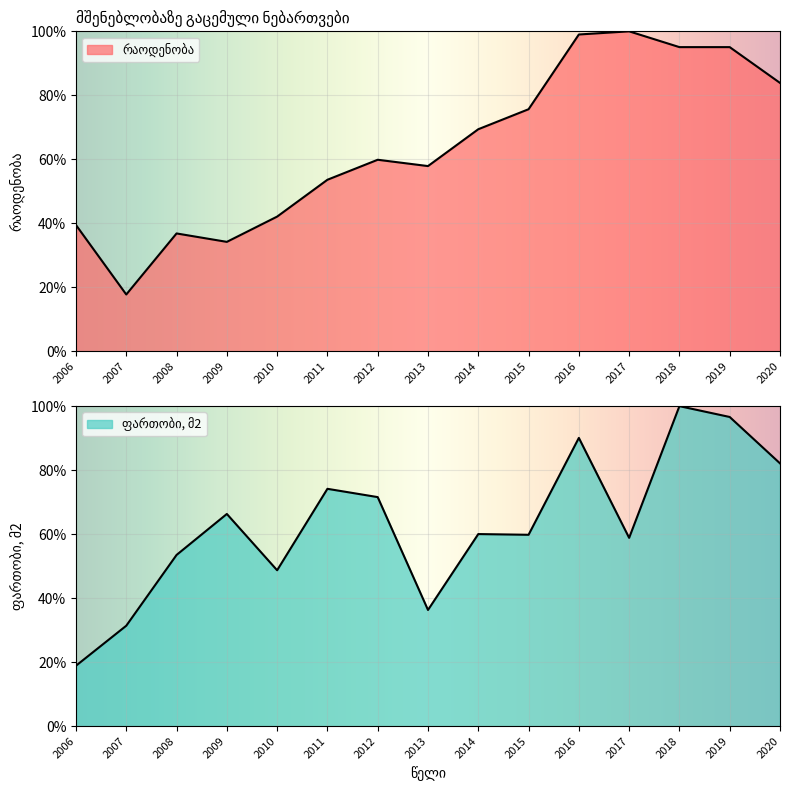

Where is the first local minimum for რაოდენობა?

2007